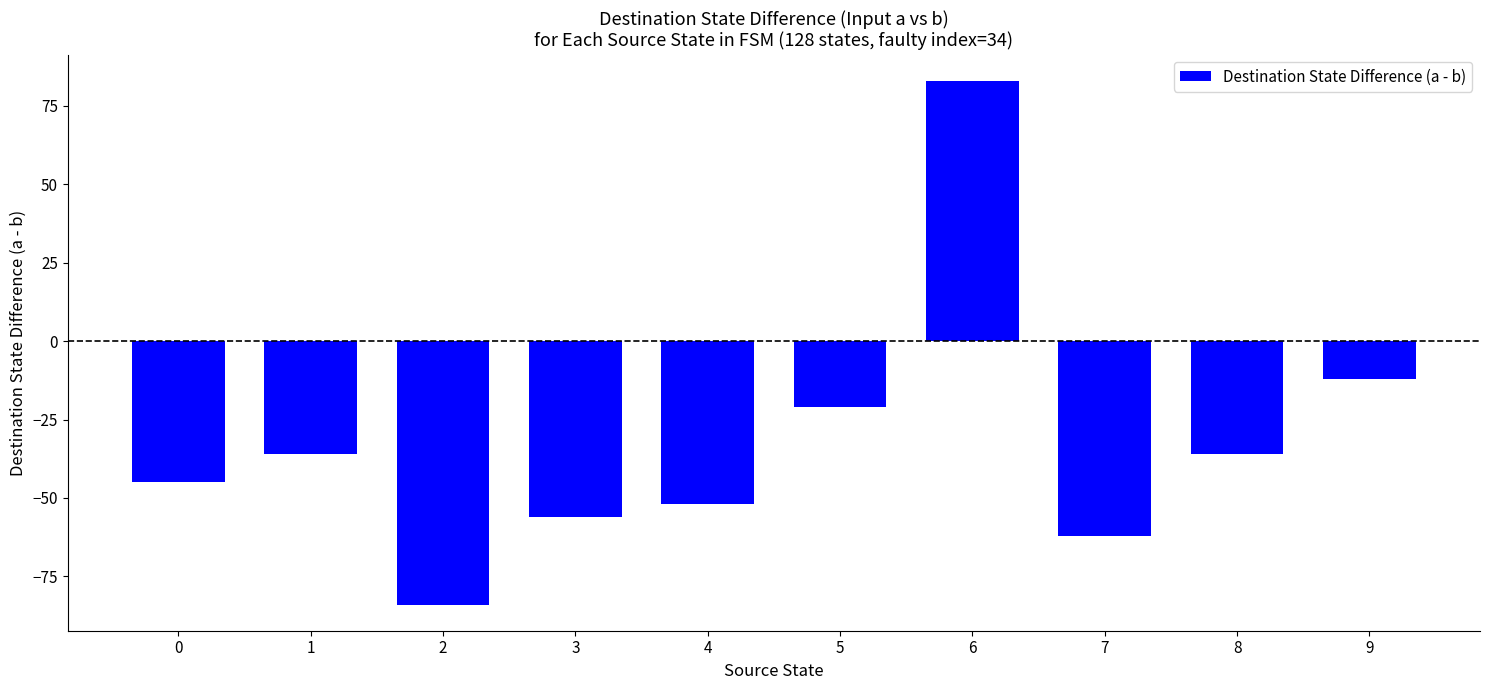

Which label corresponds to the smallest value in the chart?

2